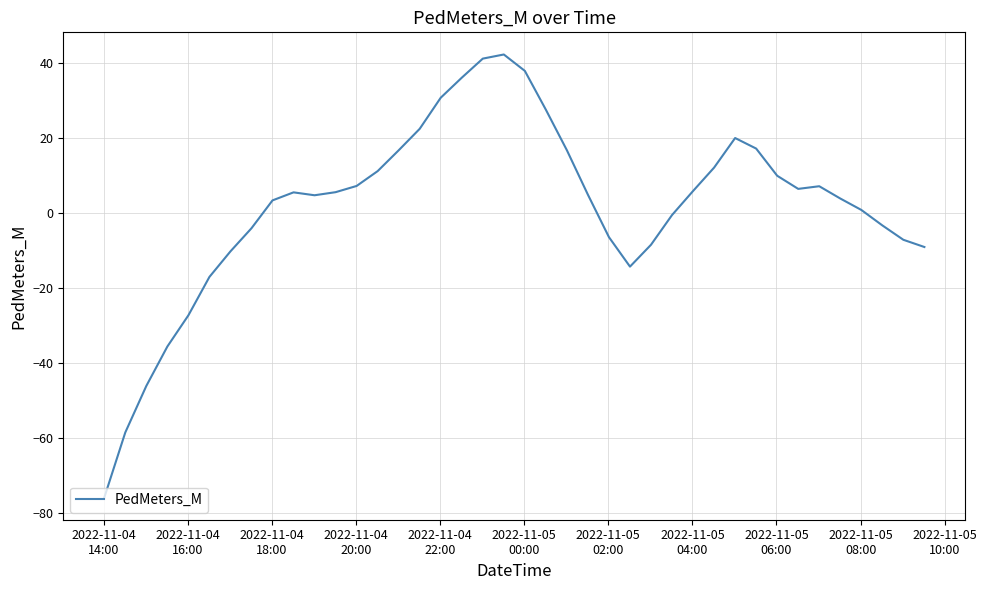

What is the smallest value displayed?

-75.9